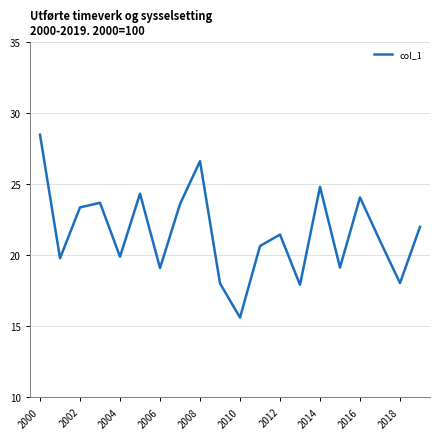

What is the difference between the maximum and minimum values?

12.9